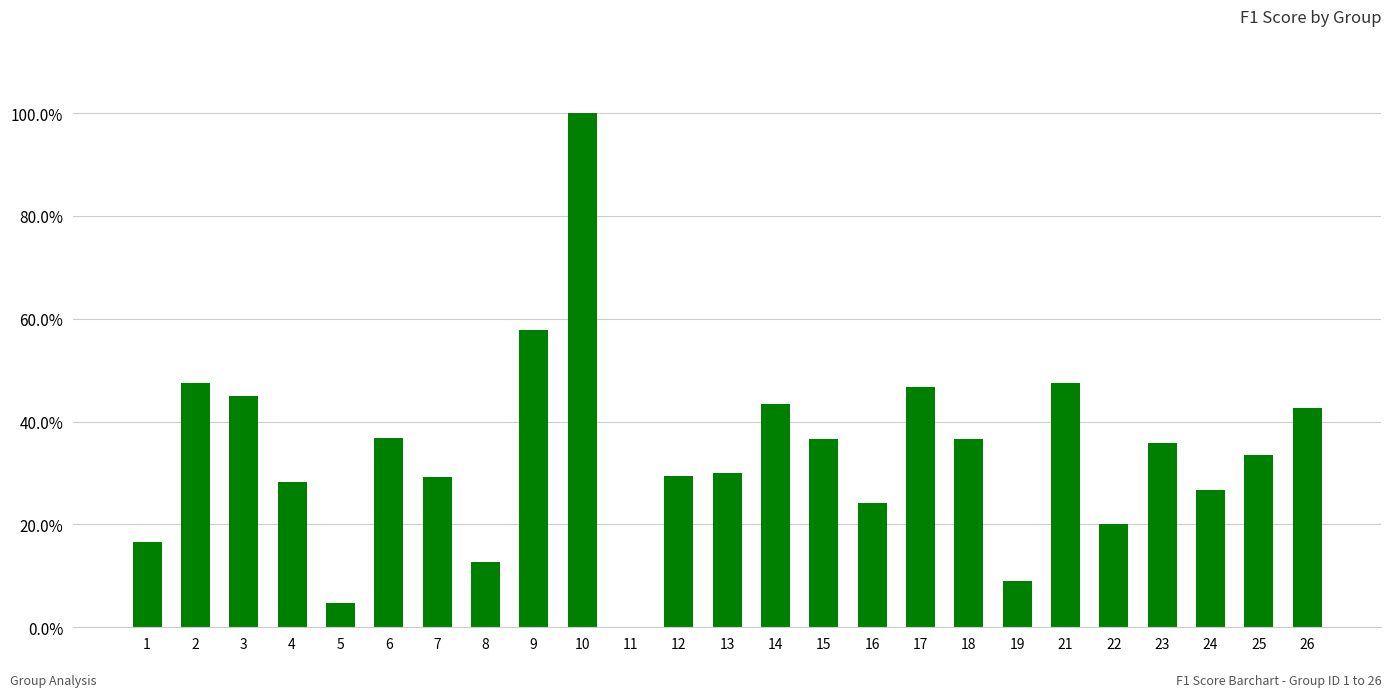

Are the bars horizontal?

No